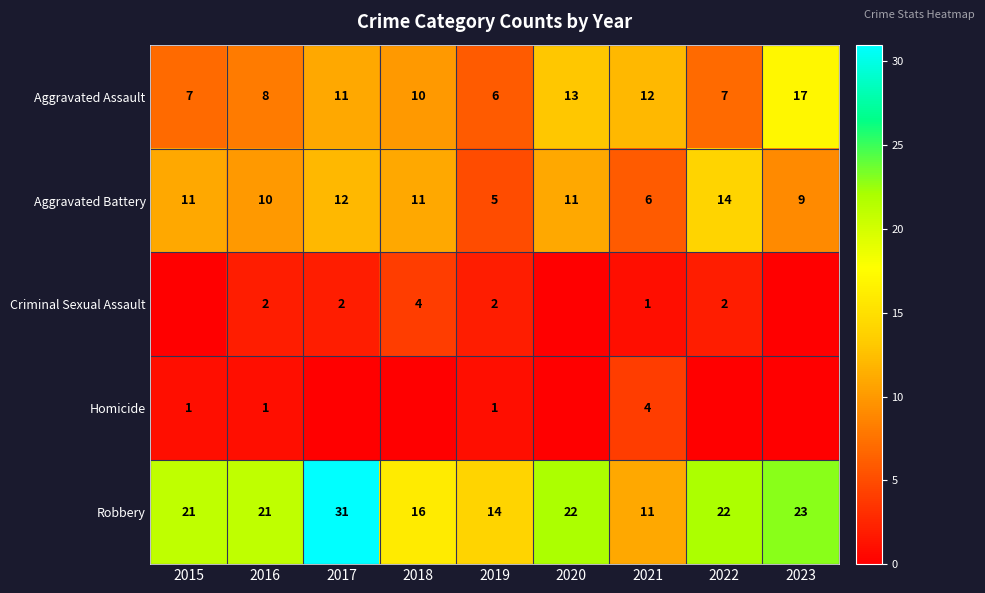

What is the total value across all series at 2017?

56